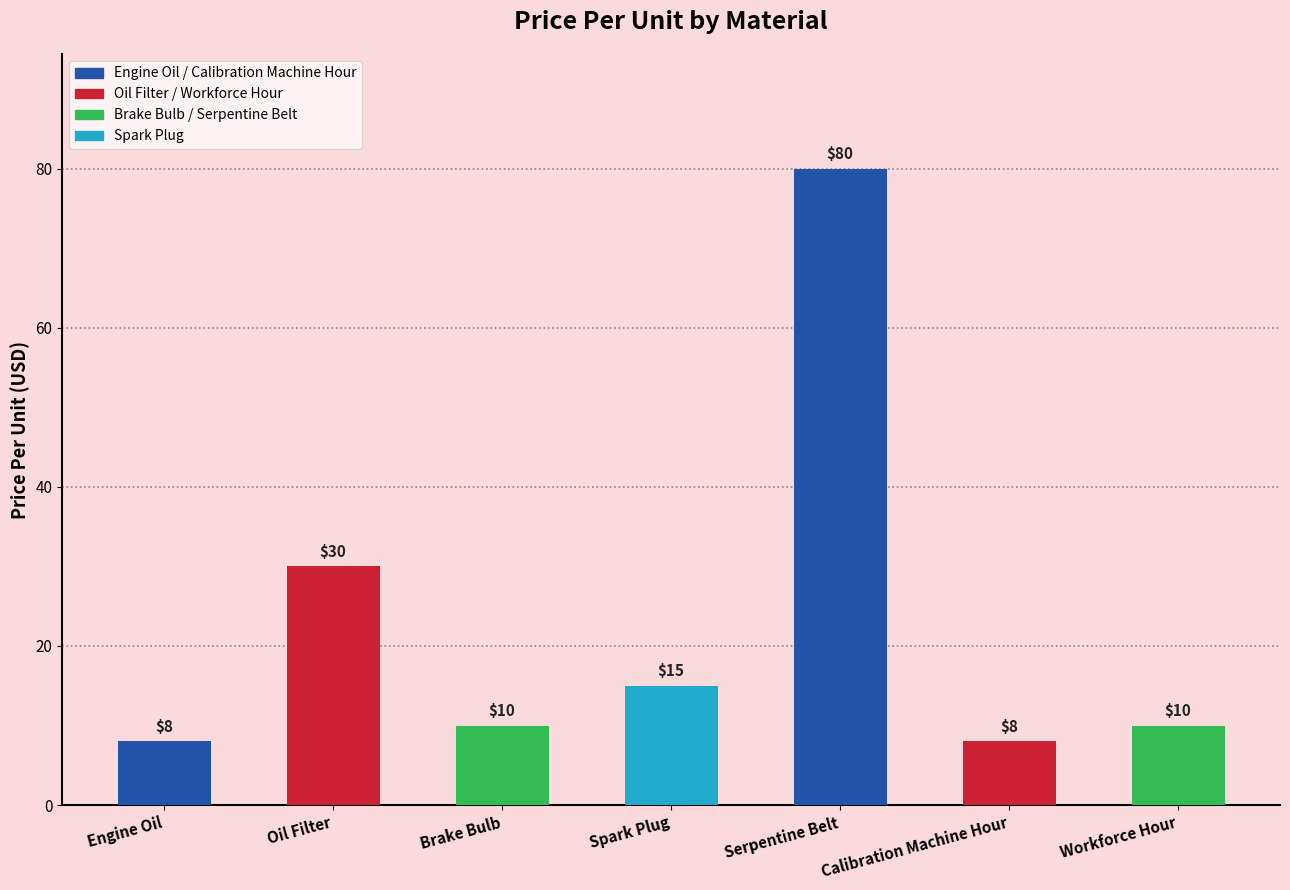

What is the label of the 2nd bar from the left?

Oil Filter